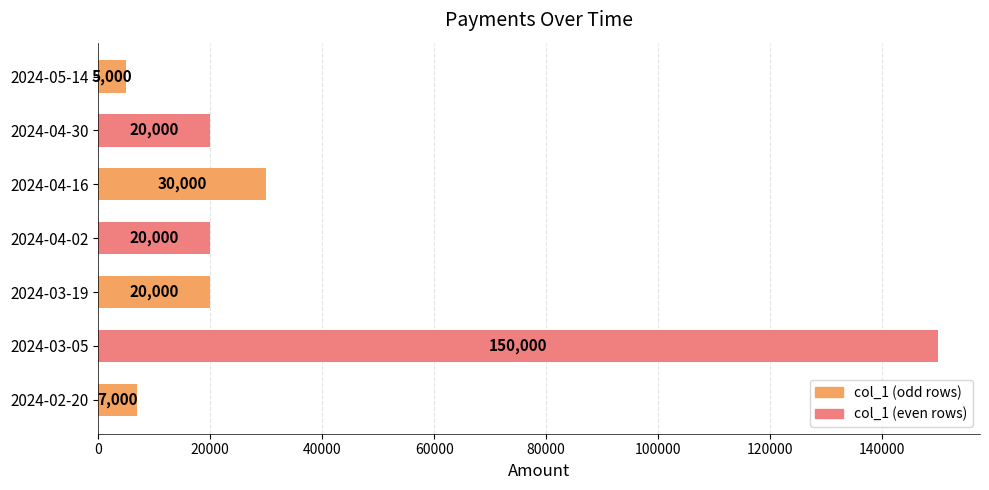

How many series are shown in this chart?

1